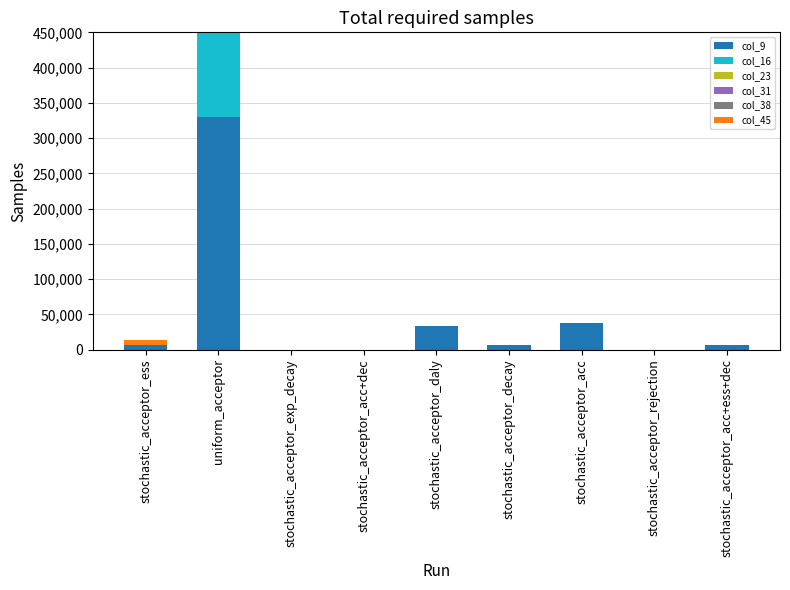

True or false: col_45 has a value of 2257 at stochastic_acceptor_ess.

False